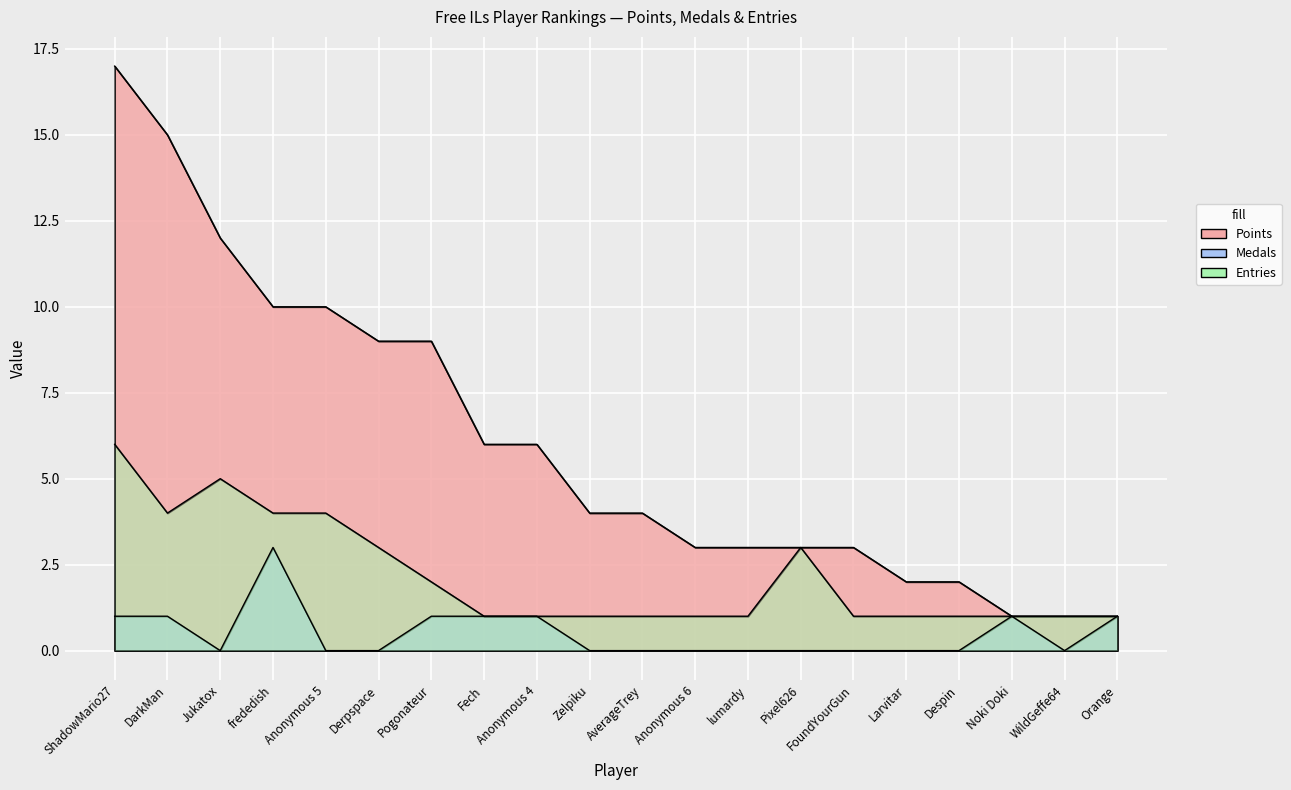

What is the label of the 16th point from the right?

Anonymous 5